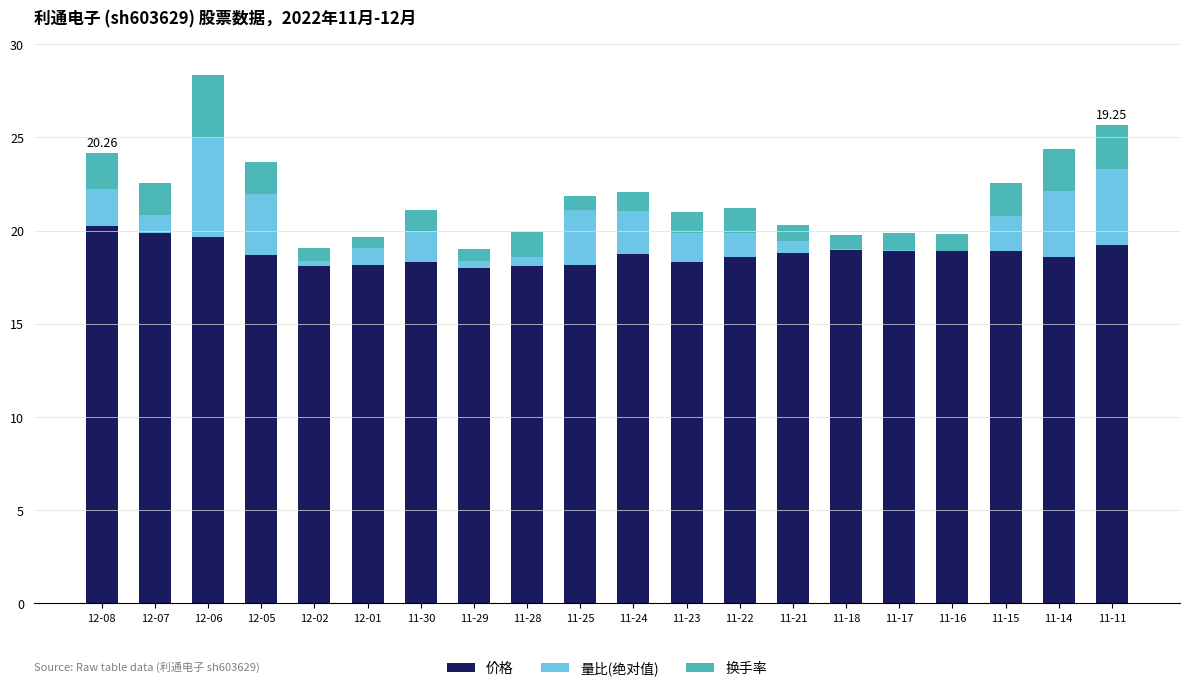

What is the total value across all series at 12-01?

19.7